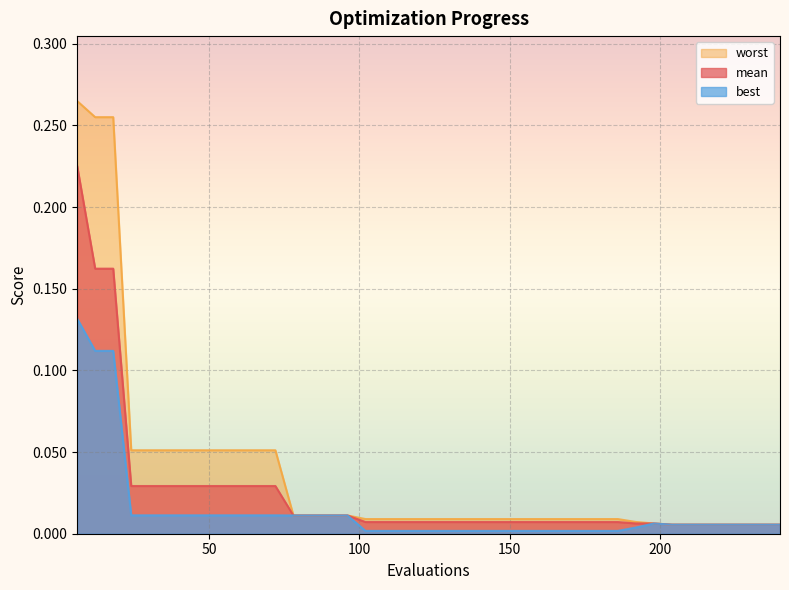

What are all the series names shown in the legend?

worst, mean, best